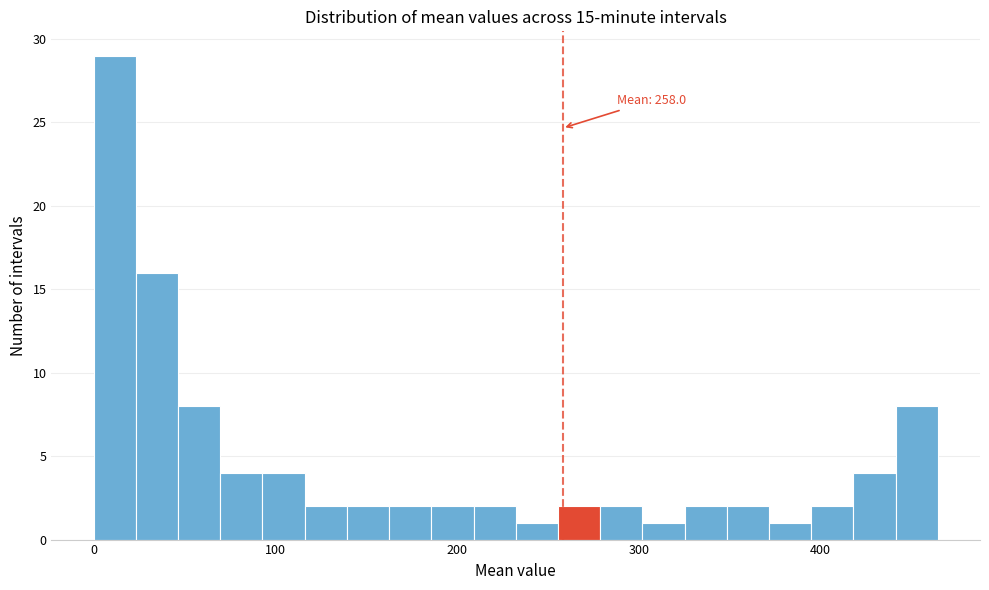

Around what value on the x-axis is the tallest bar? Give the approximate position of its centre, as read against the axis.

10